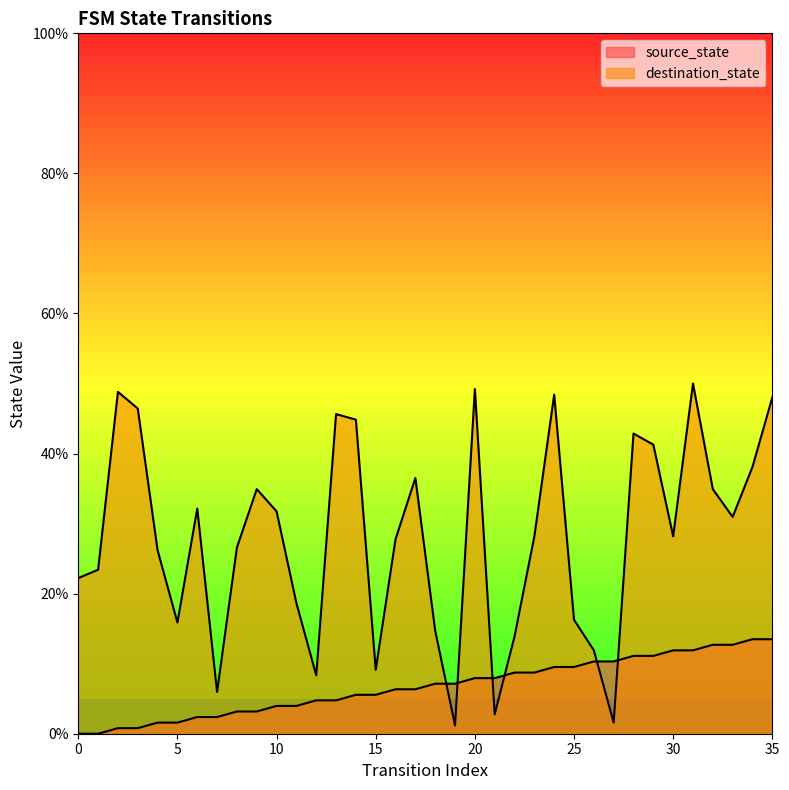

What is the greatest value displayed?

50.0